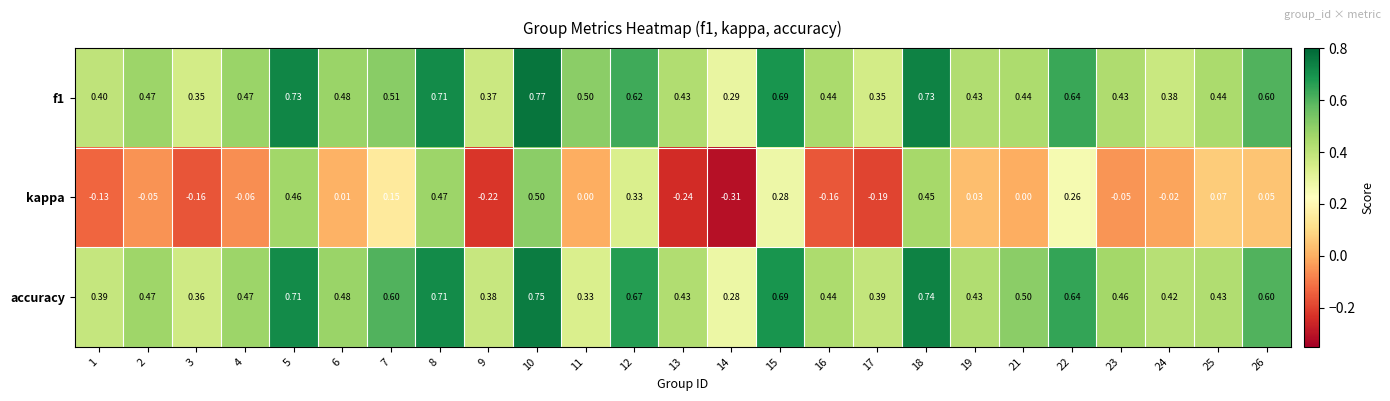

List the series in order of their peak value, highest first.

f1, accuracy, kappa